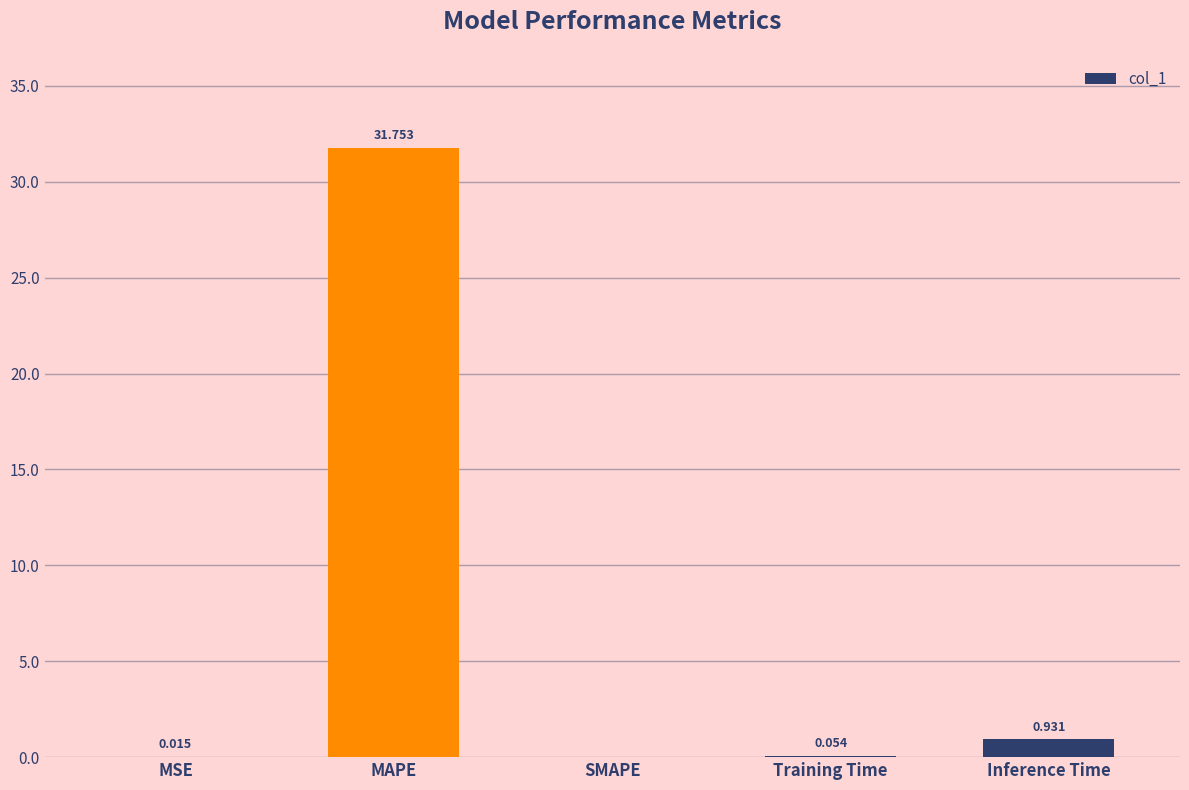

At which label is the value closest to 15?

Inference Time